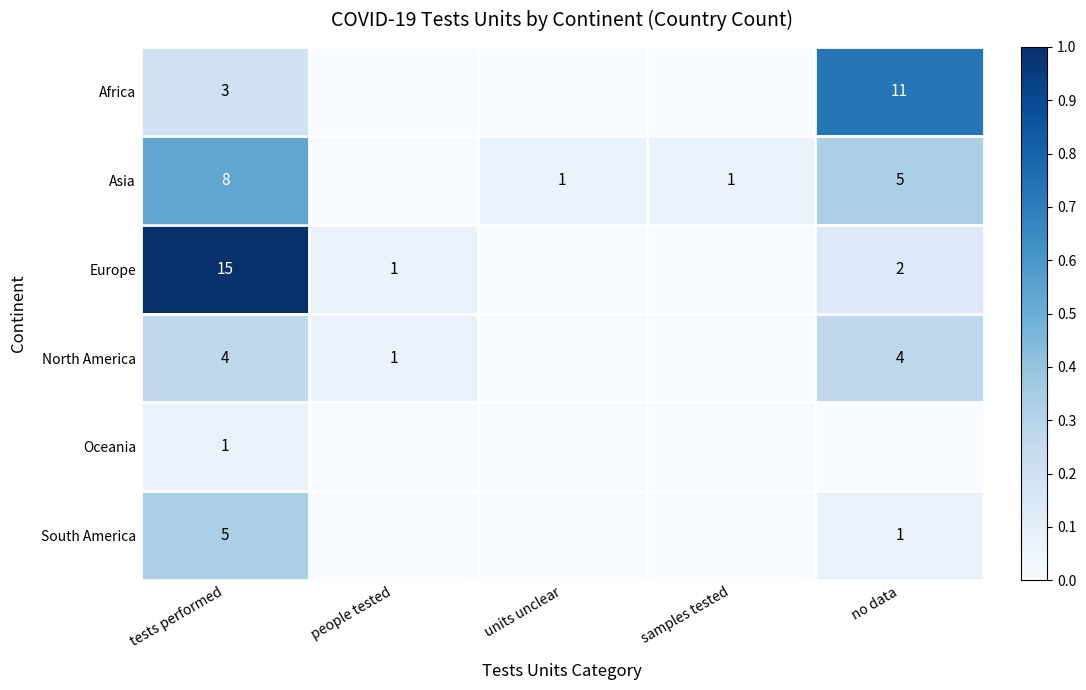

The value of Asia at tests performed is 8. True or false?

True